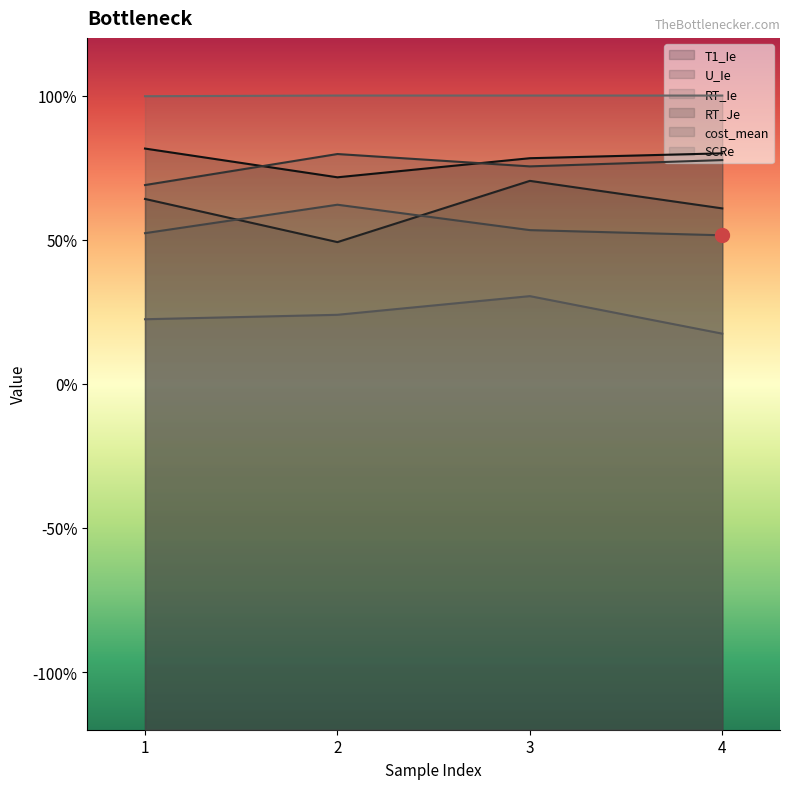

How many lines are shown in the chart?

6